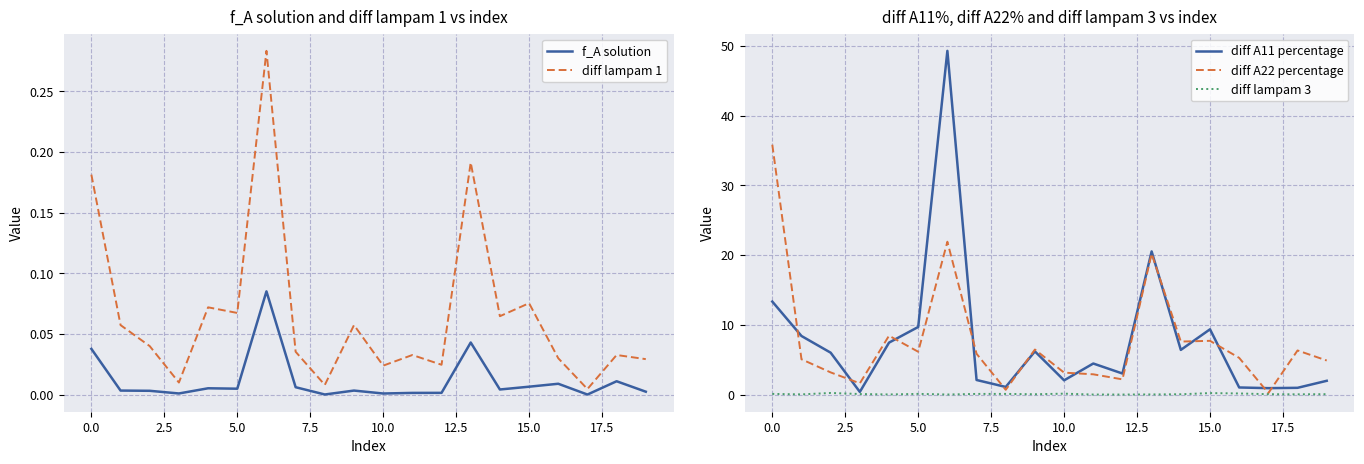

What is the maximum value for diff A11 percentage?

49.3